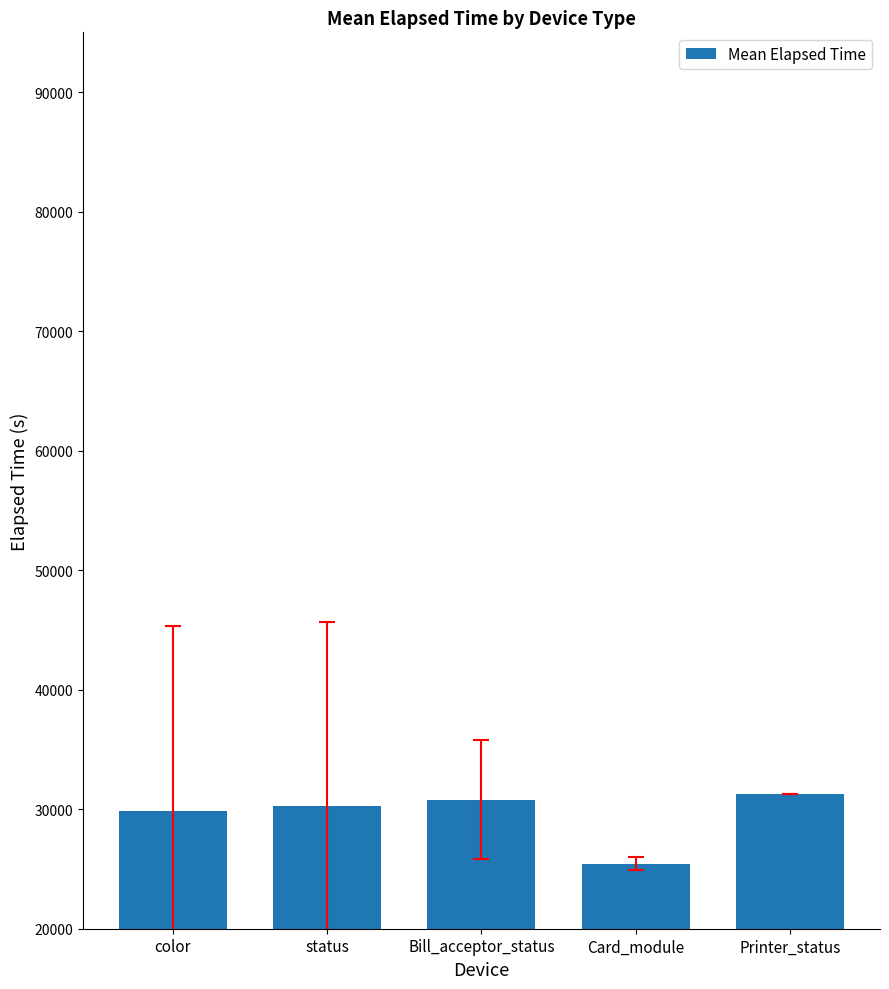

Approximately how many times larger is the value at Printer_status compared to Bill_acceptor_status?

1.0